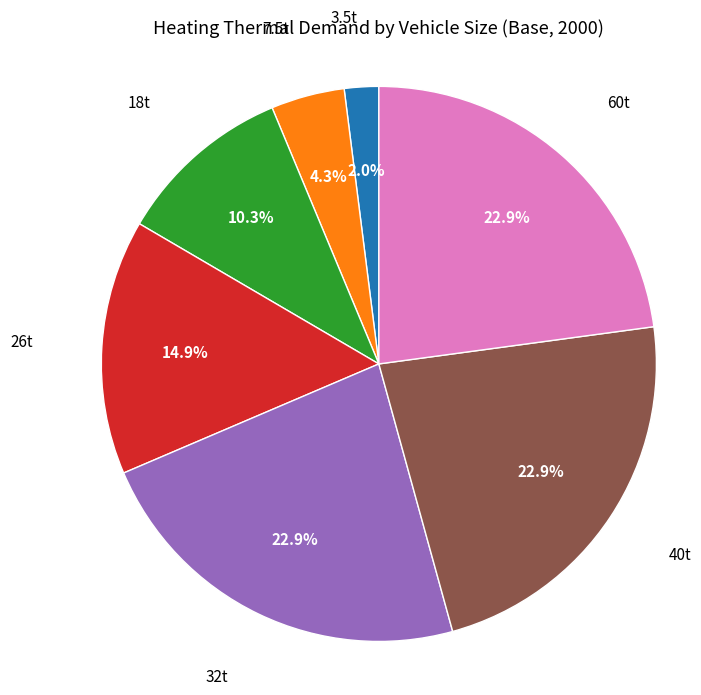

To the nearest percent, what is the average slice percentage?

14%